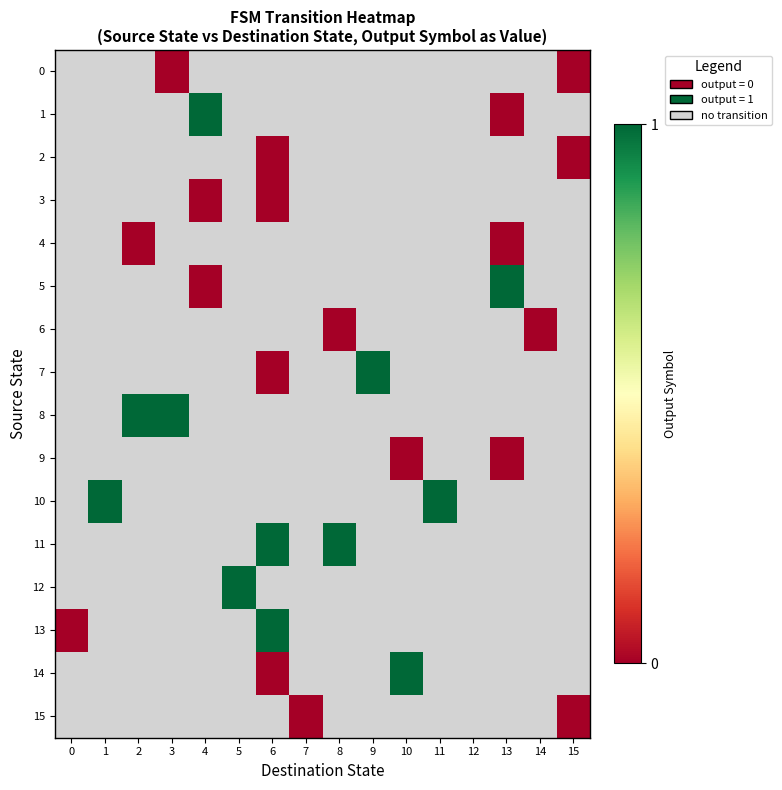

Which has a higher value, 15 or 3?

15